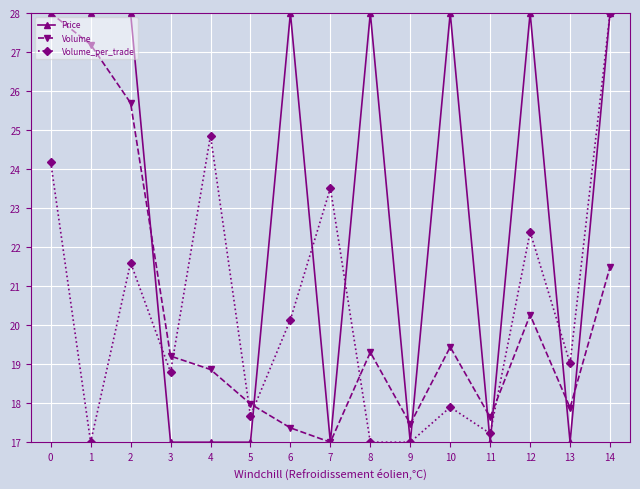

How many categories are shown in the chart?

15